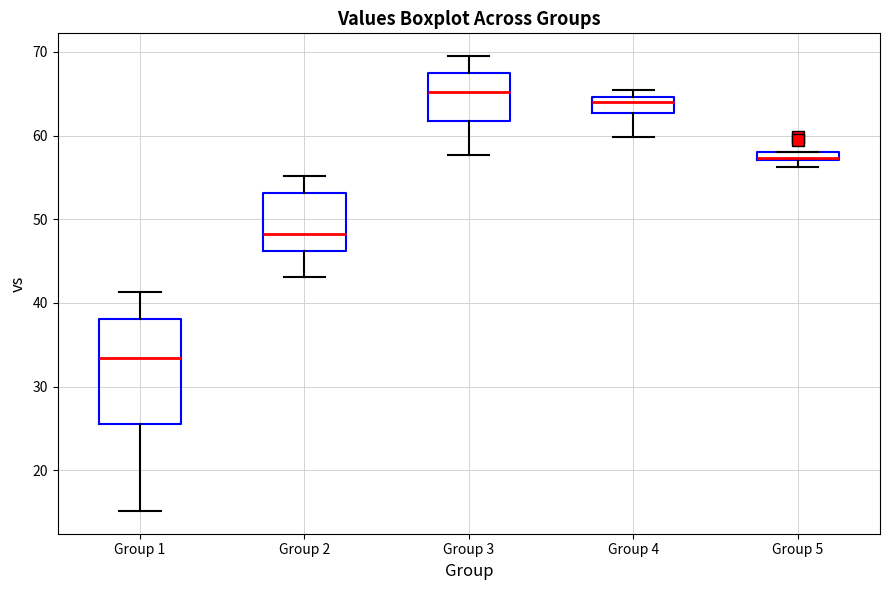

Which box is the tallest, from its lower edge to its upper edge?

Group 1